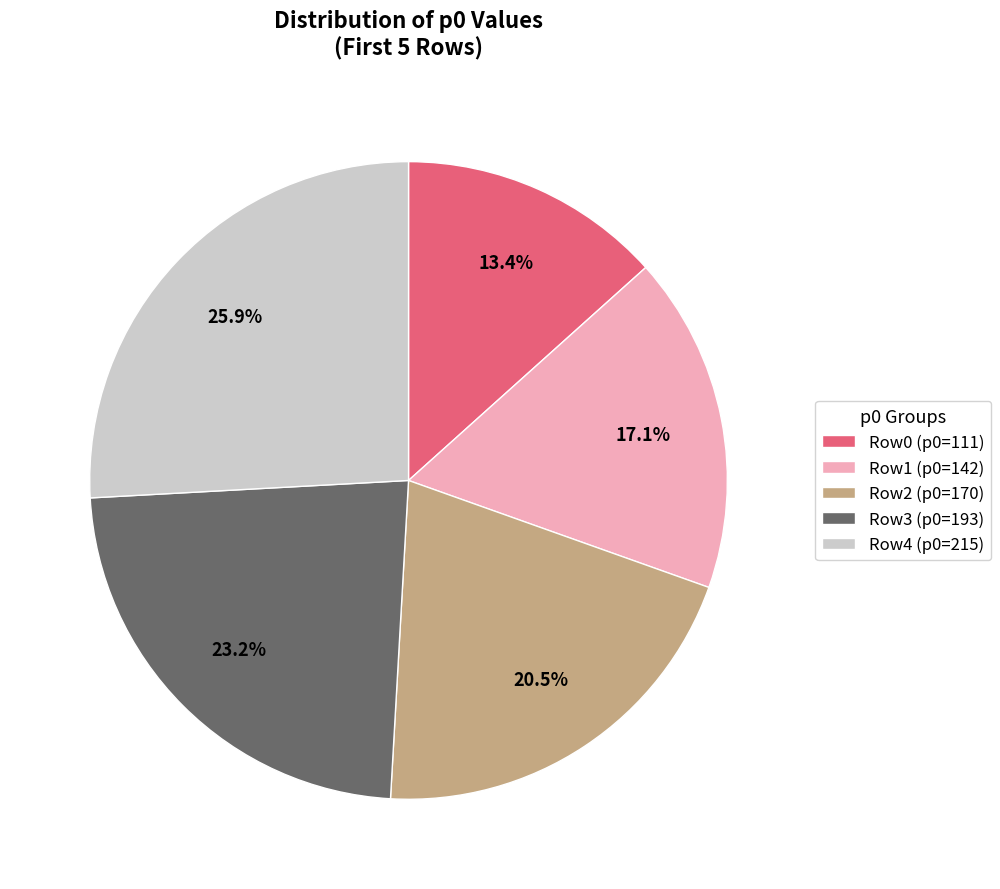

Is Row2 (p0=170) the majority of the pie?

No